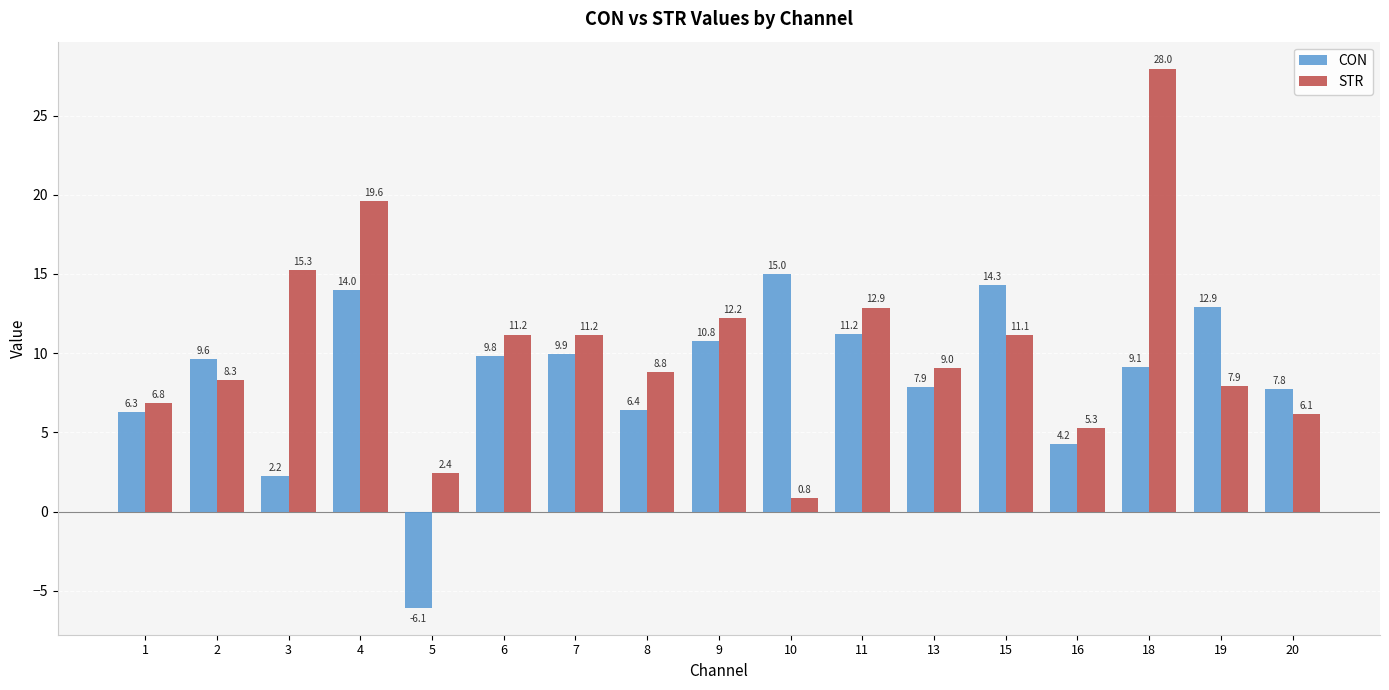

Between 6 and 19, which series saw the biggest shift?

STR